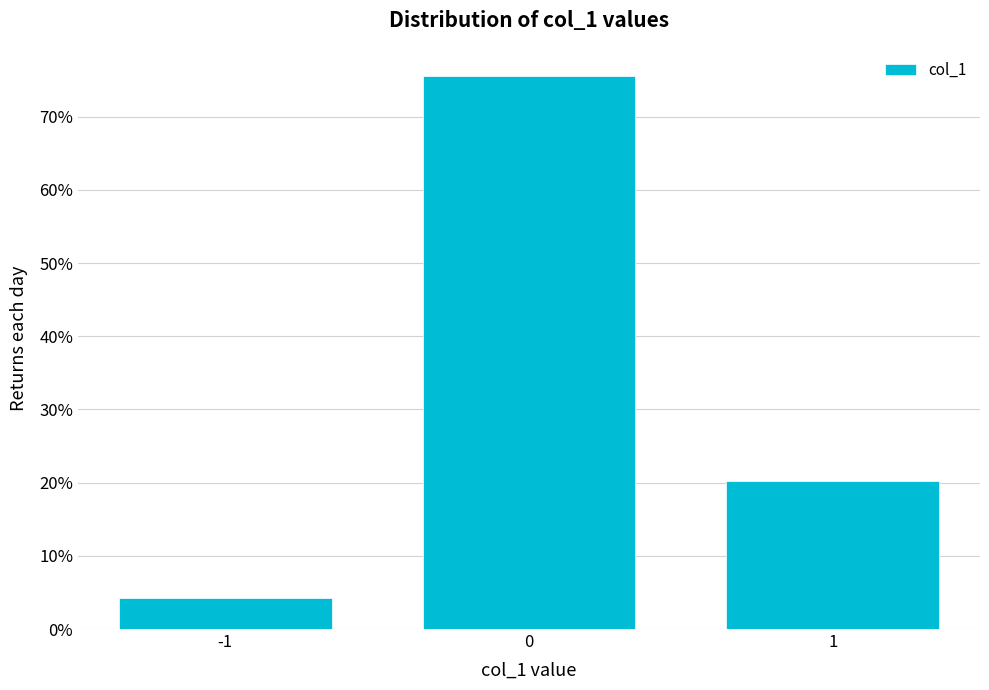

Reading left to right, extract all data points from this chart.

-1=4.2	0=75.6	1=20.2